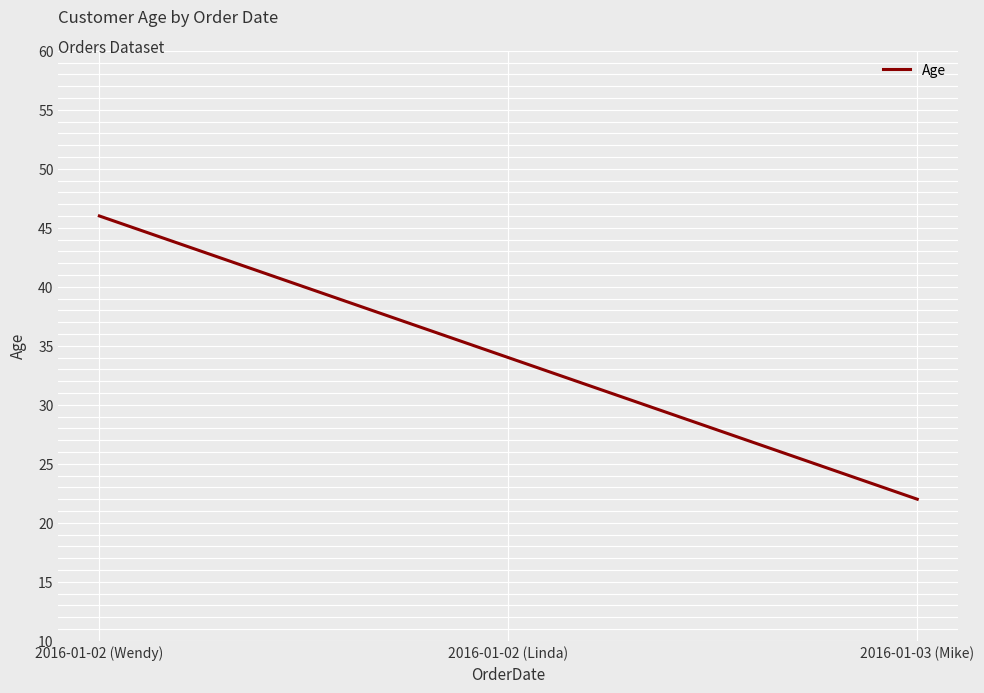

At which label is the value closest to 34?

2016-01-02 (Linda)